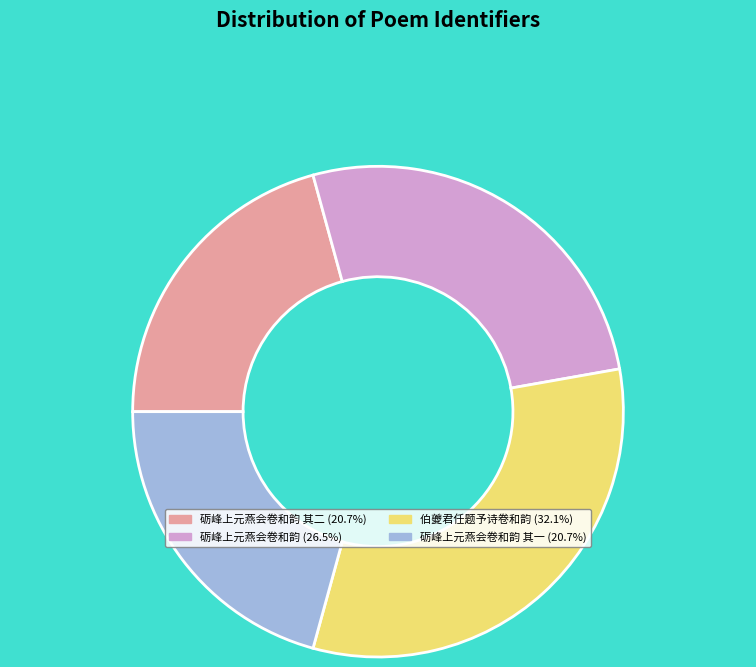

Is there a majority slice in this chart?

No